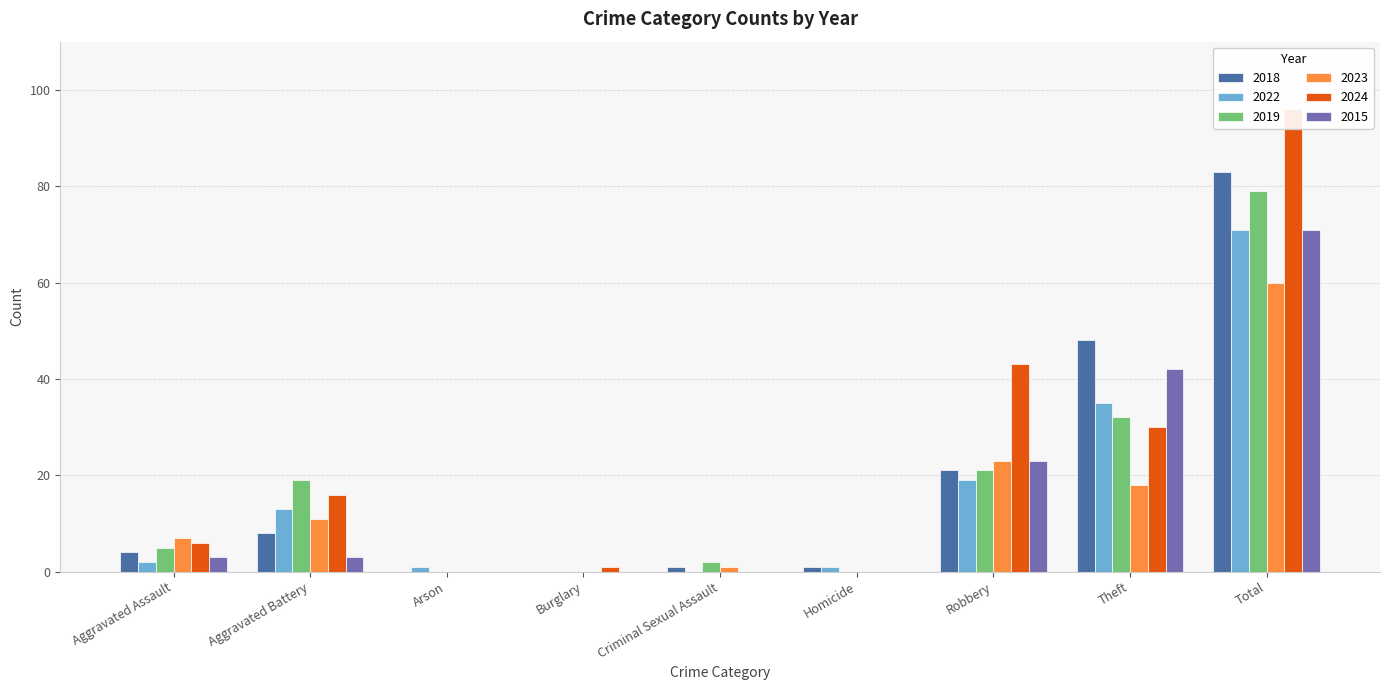

How many bars are there in each group?

6